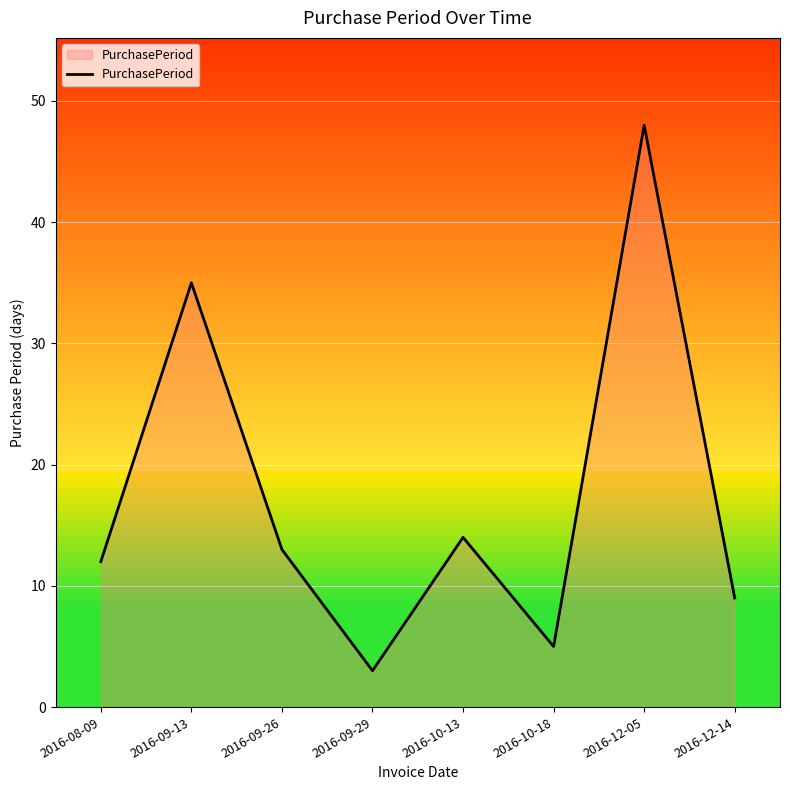

At which category does the data reach its first local peak?

2016-09-13